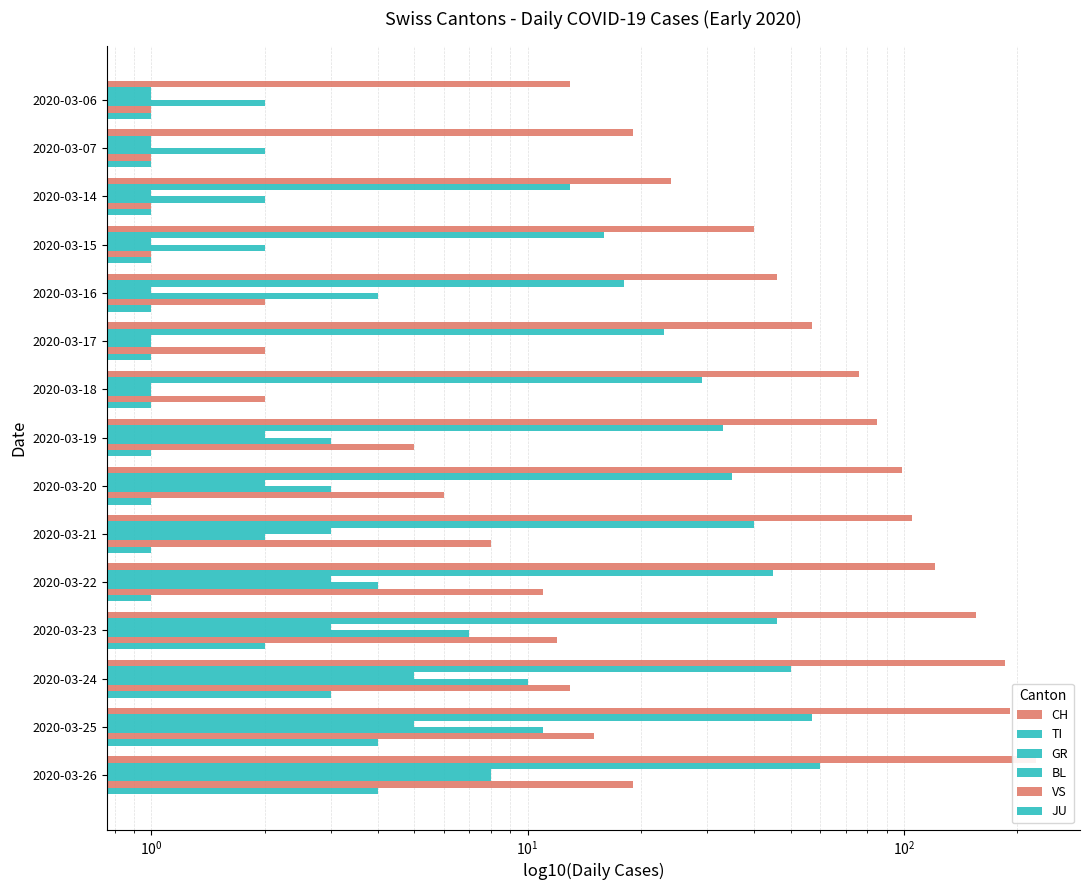

At how many categories does at least one series exceed 16?

14